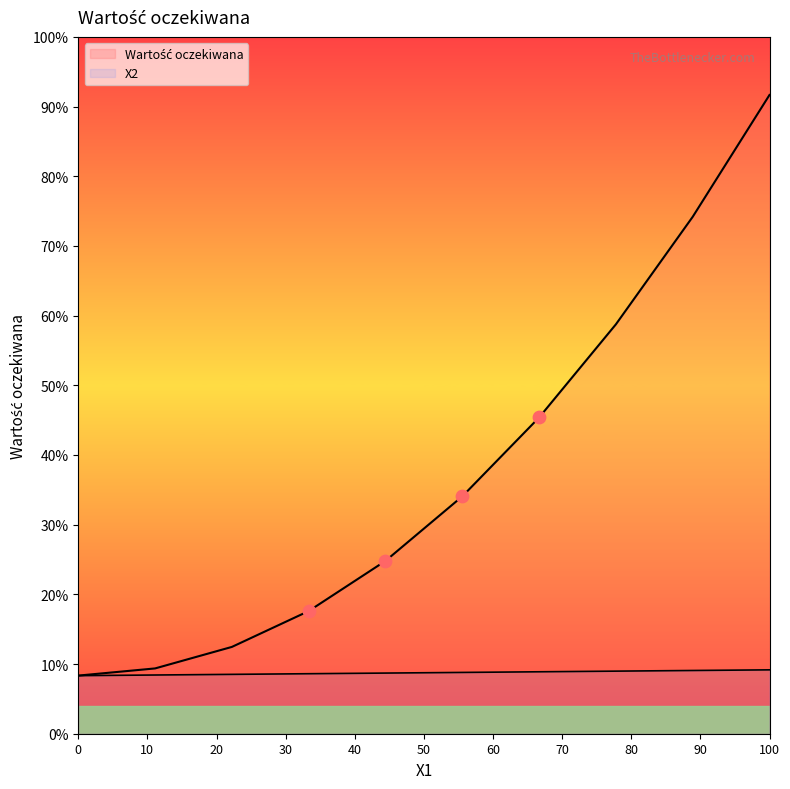

Which series contains the highest Y value?

Wartość oczekiwana